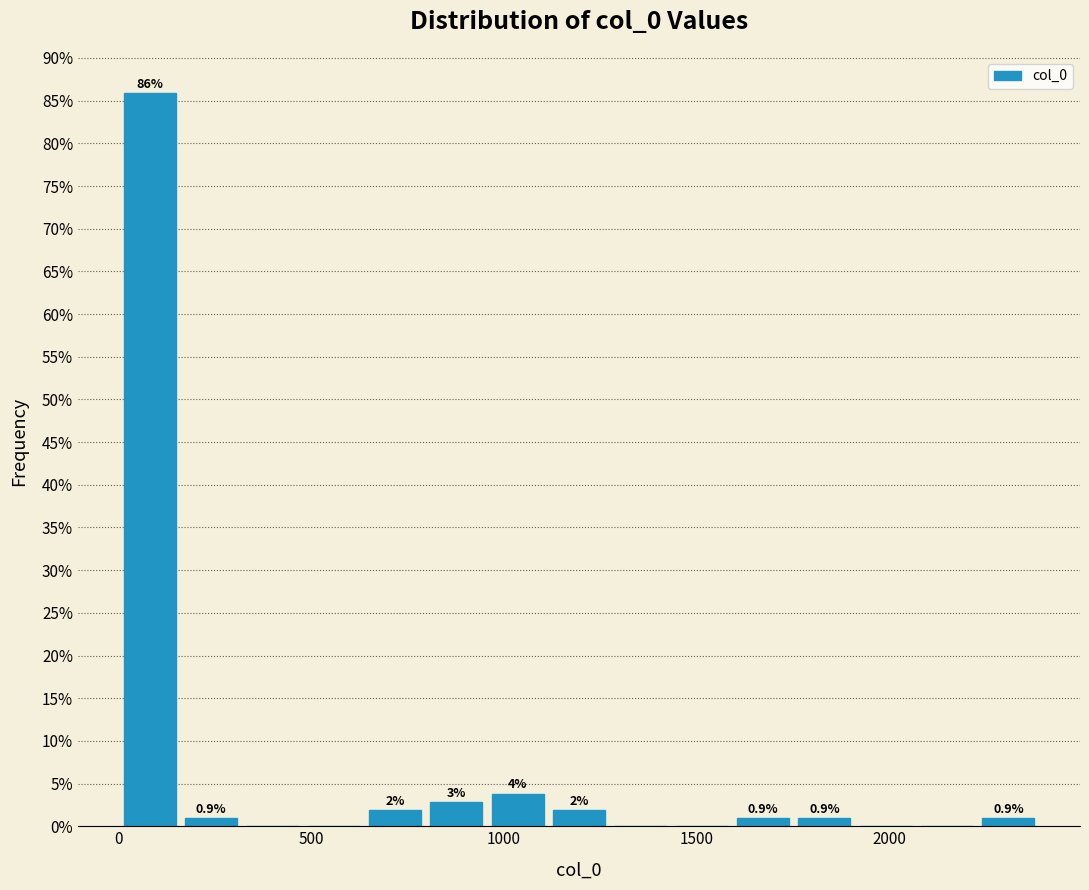

Around what value on the x-axis is the tallest bar? Give the approximate position of its centre, as read against the axis.

100